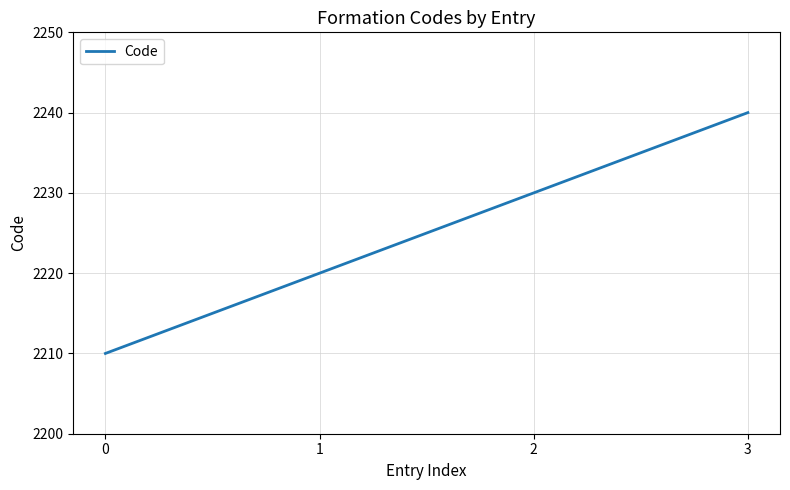

List the labels in order of value, largest first.

3, 2, 1, 0